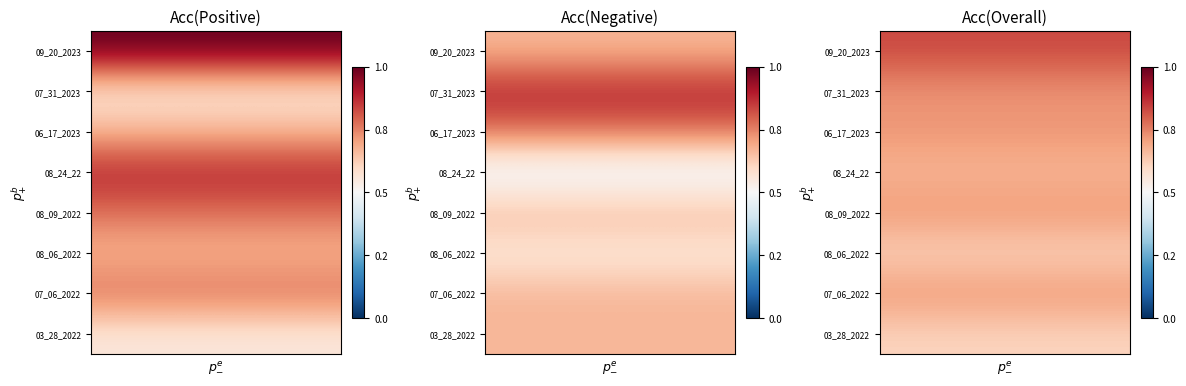

At how many categories does at least one series exceed 0?

8